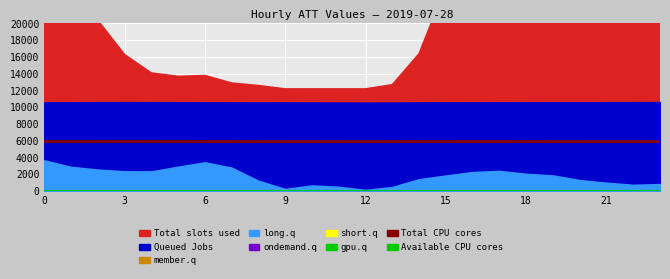

Is the value of Available CPU cores at 10 greater than the value of Total CPU cores at 9?

No